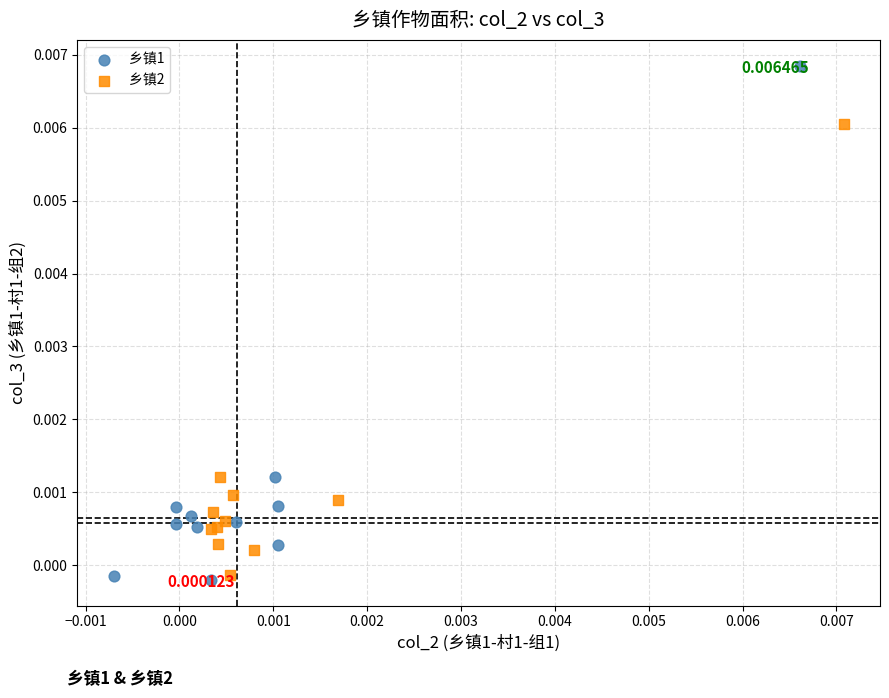

Which series has the widest spread of Y values?

乡镇1